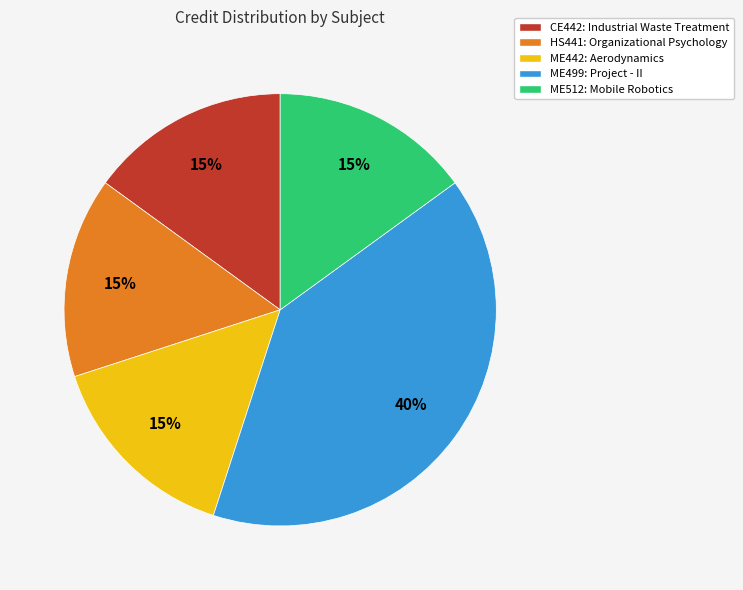

Which slice is the largest?

ME499: Project - II